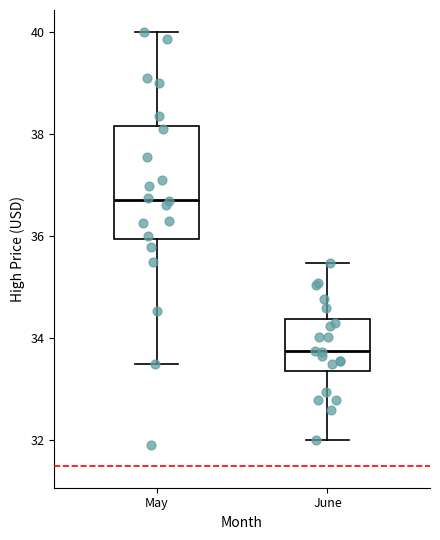

Reading left to right, read every box against the y-axis: the position of its median line, the range the box covers, and the ends of its whiskers. The values are not printed on the chart, so give them approximately, as read against the axis.

May: median 36.8, box 36.0 to 38.2, whiskers 33.6 to 40.0
June: median 33.8, box 33.4 to 34.4, whiskers 32.0 to 35.4